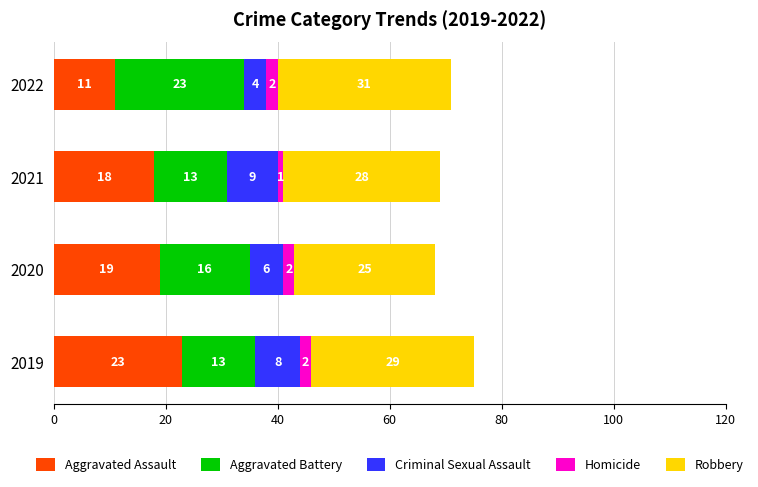

Which category has the highest value in the Aggravated Assault series?

2019